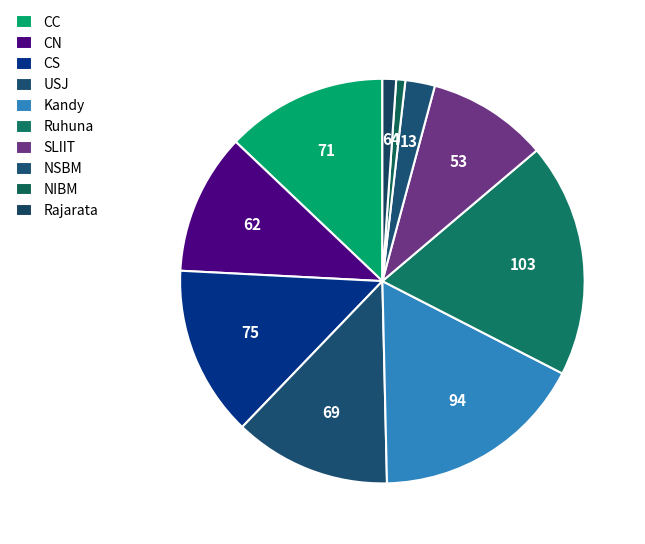

What is the smallest slice in the pie chart?

NIBM